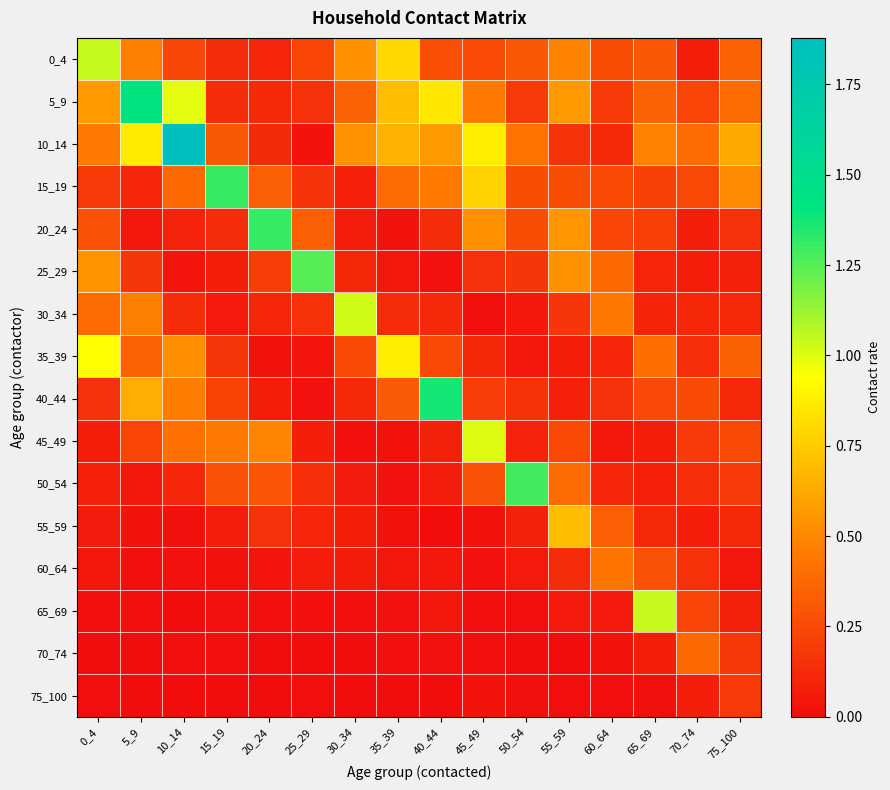

Reading right to left, extract all data points from this chart.

0_4: 75_100=0.3	70_74=0.1	65_69=0.3	60_64=0.3	55_59=0.5	50_54=0.3	45_49=0.3	40_44=0.3	35_39=0.8	30_34=0.5	25_29=0.2	20_24=0.1	15_19=0.1	10_14=0.2	5_9=0.5	0_4=1.0
5_9: 75_100=0.4	70_74=0.2	65_69=0.4	60_64=0.2	55_59=0.6	50_54=0.2	45_49=0.4	40_44=0.9	35_39=0.7	30_34=0.3	25_29=0.1	20_24=0.1	15_19=0.1	10_14=1.0	5_9=1.4	0_4=0.6
10_14: 75_100=0.6	70_74=0.4	65_69=0.5	60_64=0.1	55_59=0.2	50_54=0.4	45_49=0.9	40_44=0.6	35_39=0.7	30_34=0.5	25_29=0.0	20_24=0.1	15_19=0.3	10_14=1.9	5_9=0.9	0_4=0.4
15_19: 75_100=0.5	70_74=0.2	65_69=0.2	60_64=0.3	55_59=0.3	50_54=0.3	45_49=0.8	40_44=0.5	35_39=0.4	30_34=0.1	25_29=0.2	20_24=0.3	15_19=1.3	10_14=0.4	5_9=0.1	0_4=0.2
20_24: 75_100=0.1	70_74=0.1	65_69=0.2	60_64=0.2	55_59=0.6	50_54=0.3	45_49=0.5	40_44=0.1	35_39=0.0	30_34=0.1	25_29=0.3	20_24=1.3	15_19=0.1	10_14=0.1	5_9=0.0	0_4=0.3
25_29: 75_100=0.1	70_74=0.1	65_69=0.1	60_64=0.4	55_59=0.5	50_54=0.2	45_49=0.1	40_44=0.0	35_39=0.0	30_34=0.1	25_29=1.2	20_24=0.2	15_19=0.1	10_14=0.0	5_9=0.2	0_4=0.5
30_34: 75_100=0.1	70_74=0.1	65_69=0.1	60_64=0.4	55_59=0.2	50_54=0.0	45_49=0.0	40_44=0.1	35_39=0.1	30_34=1.0	25_29=0.2	20_24=0.1	15_19=0.1	10_14=0.1	5_9=0.5	0_4=0.4
35_39: 75_100=0.3	70_74=0.1	65_69=0.4	60_64=0.1	55_59=0.1	50_54=0.0	45_49=0.1	40_44=0.3	35_39=0.9	30_34=0.2	25_29=0.0	20_24=0.0	15_19=0.2	10_14=0.5	5_9=0.4	0_4=0.9
40_44: 75_100=0.1	70_74=0.3	65_69=0.2	60_64=0.1	55_59=0.1	50_54=0.2	45_49=0.2	40_44=1.4	35_39=0.3	30_34=0.1	25_29=0.0	20_24=0.1	15_19=0.2	10_14=0.5	5_9=0.6	0_4=0.1
45_49: 75_100=0.3	70_74=0.2	65_69=0.1	60_64=0.0	55_59=0.3	50_54=0.1	45_49=1.0	40_44=0.1	35_39=0.0	30_34=0.0	25_29=0.1	20_24=0.5	15_19=0.4	10_14=0.4	5_9=0.2	0_4=0.1
50_54: 75_100=0.2	70_74=0.1	65_69=0.1	60_64=0.1	55_59=0.4	50_54=1.3	45_49=0.3	40_44=0.1	35_39=0.0	30_34=0.1	25_29=0.1	20_24=0.3	15_19=0.3	10_14=0.1	5_9=0.0	0_4=0.1
55_59: 75_100=0.1	70_74=0.1	65_69=0.1	60_64=0.3	55_59=0.7	50_54=0.1	45_49=0.0	40_44=0.0	35_39=0.0	30_34=0.1	25_29=0.1	20_24=0.1	15_19=0.1	10_14=0.0	5_9=0.0	0_4=0.1
60_64: 75_100=0.0	70_74=0.2	65_69=0.3	60_64=0.4	55_59=0.1	50_54=0.1	45_49=0.0	40_44=0.0	35_39=0.0	30_34=0.1	25_29=0.1	20_24=0.0	15_19=0.0	10_14=0.0	5_9=0.0	0_4=0.0
65_69: 75_100=0.1	70_74=0.2	65_69=1.0	60_64=0.1	55_59=0.1	50_54=0.0	45_49=0.0	40_44=0.0	35_39=0.0	30_34=0.0	25_29=0.0	20_24=0.0	15_19=0.0	10_14=0.0	5_9=0.0	0_4=0.0
70_74: 75_100=0.2	70_74=0.4	65_69=0.1	60_64=0.0	55_59=0.0	50_54=0.0	45_49=0.0	40_44=0.0	35_39=0.0	30_34=0.0	25_29=0.0	20_24=0.0	15_19=0.0	10_14=0.0	5_9=0.0	0_4=0.0
75_100: 75_100=0.2	70_74=0.1	65_69=0.0	60_64=0.0	55_59=0.0	50_54=0.0	45_49=0.0	40_44=0.0	35_39=0.0	30_34=0.0	25_29=0.0	20_24=0.0	15_19=0.0	10_14=0.0	5_9=0.0	0_4=0.0